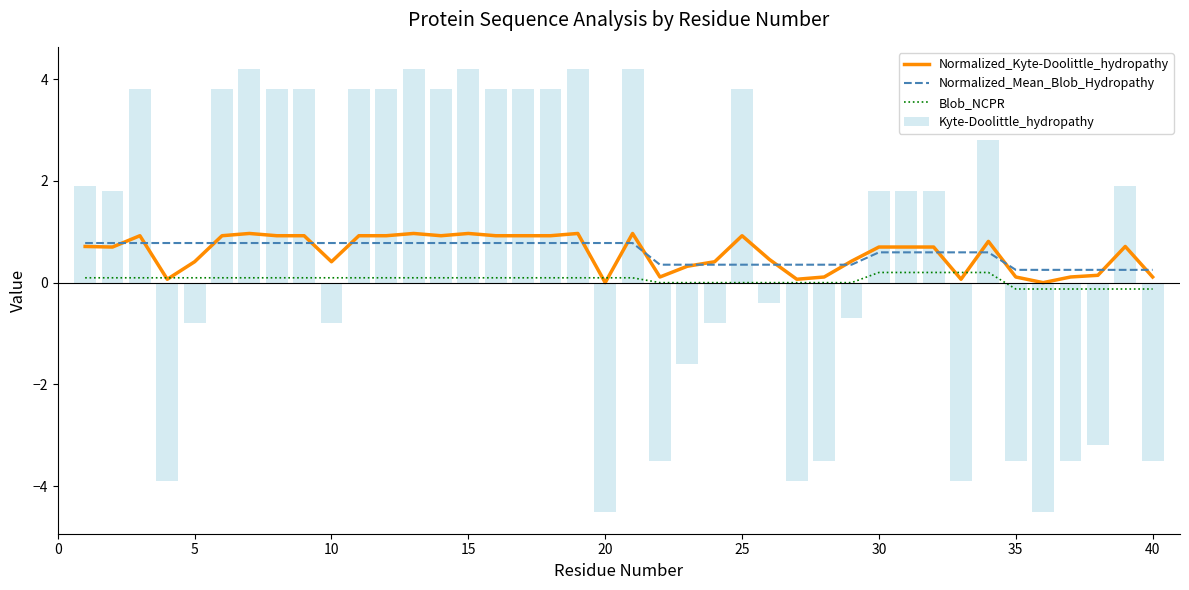

The Blob_NCPR series shows 0.1 at 15. True or false?

True